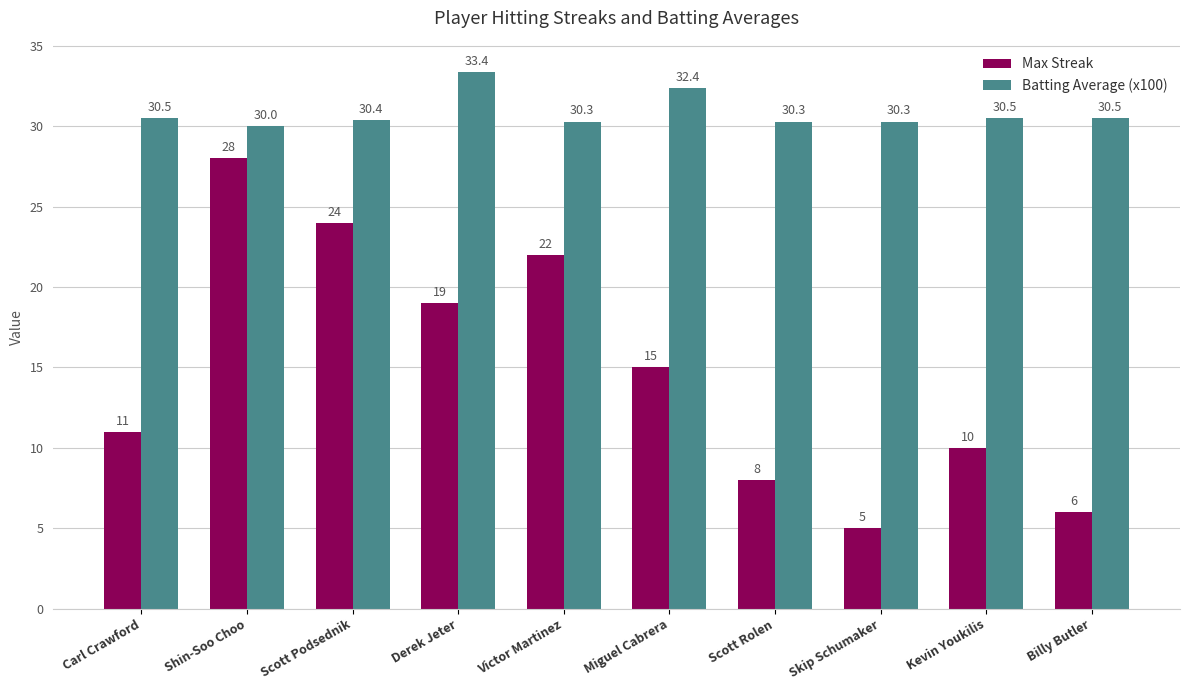

At which category does the chart reach its minimum across all series?

Skip Schumaker